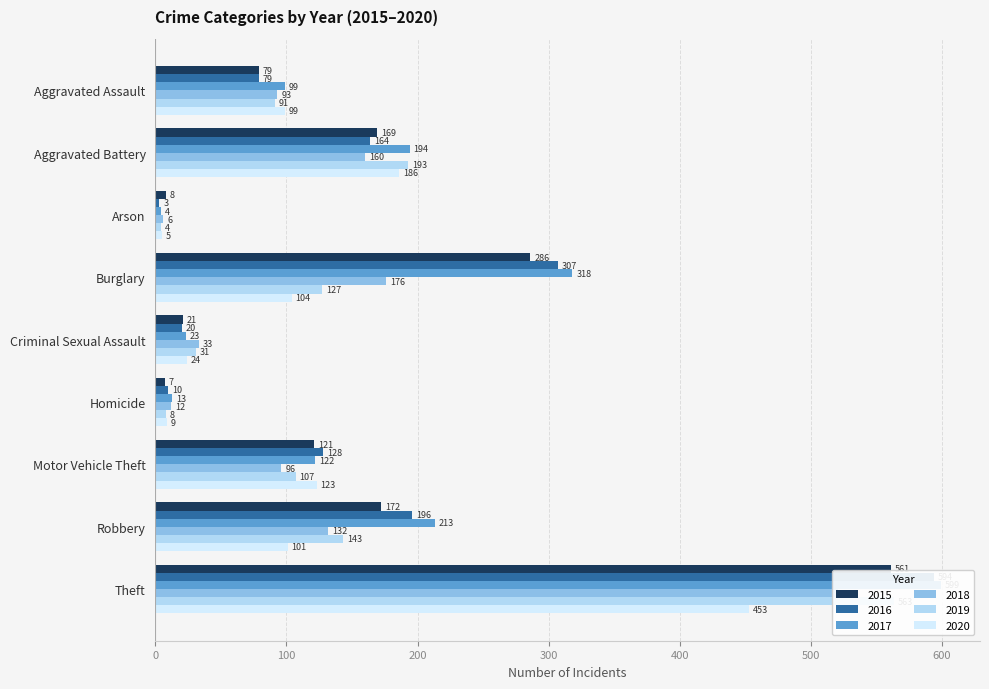

How many series are shown in this chart?

6